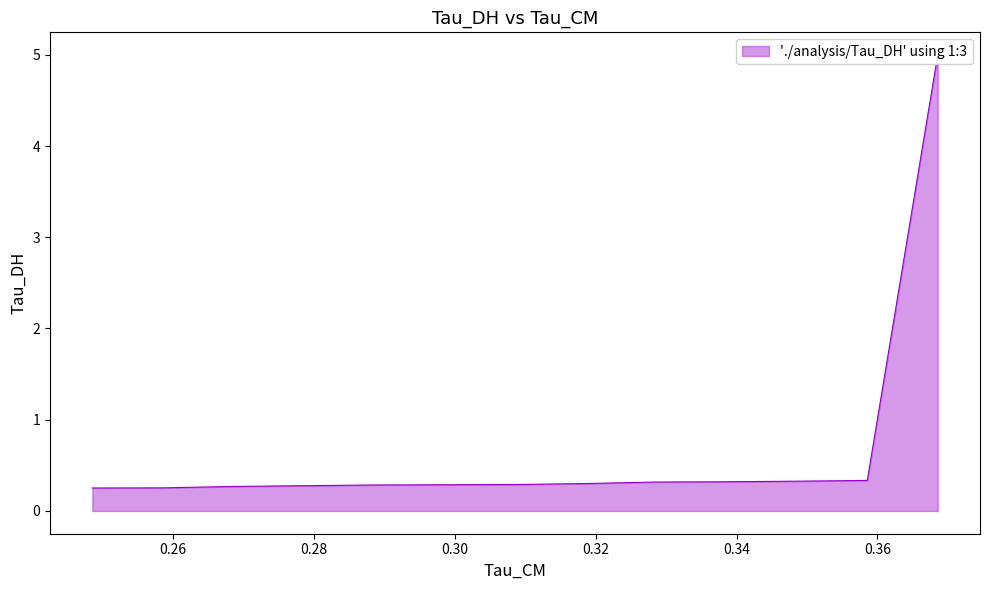

What is the difference between the maximum and minimum values?

4.7